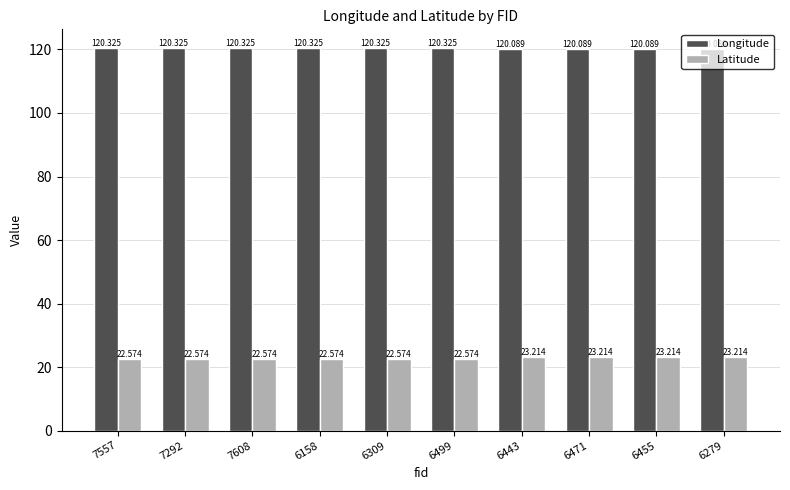

Which category has the highest value in the Longitude series?

7557